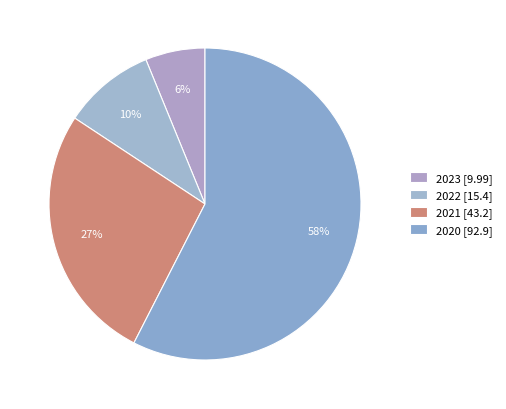

To the nearest percent, what is the difference between the largest and smallest slice percentages?

51%